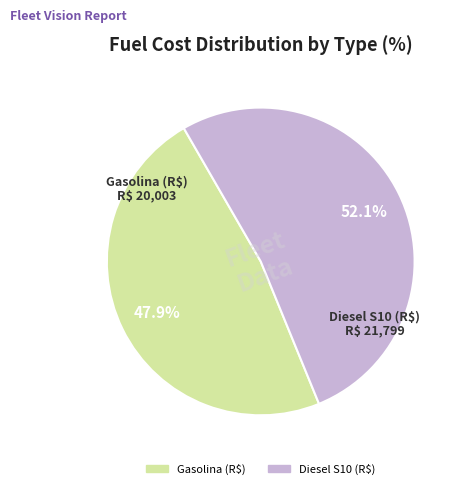

To the nearest percent, what is the difference between the largest and smallest slice percentages?

4%